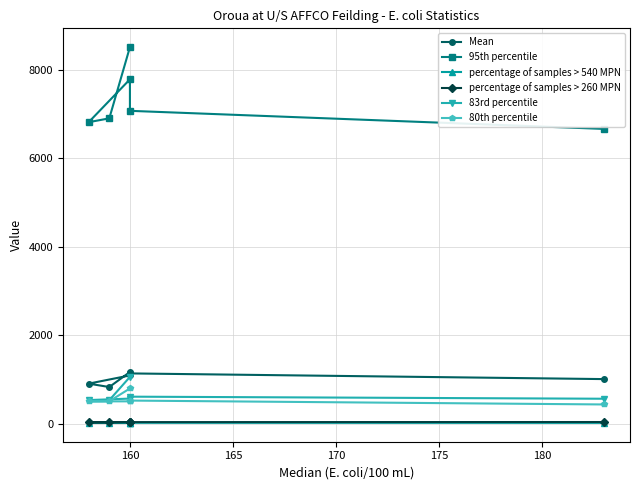

True or false: Mean has a value of 741.0 at 160.

False